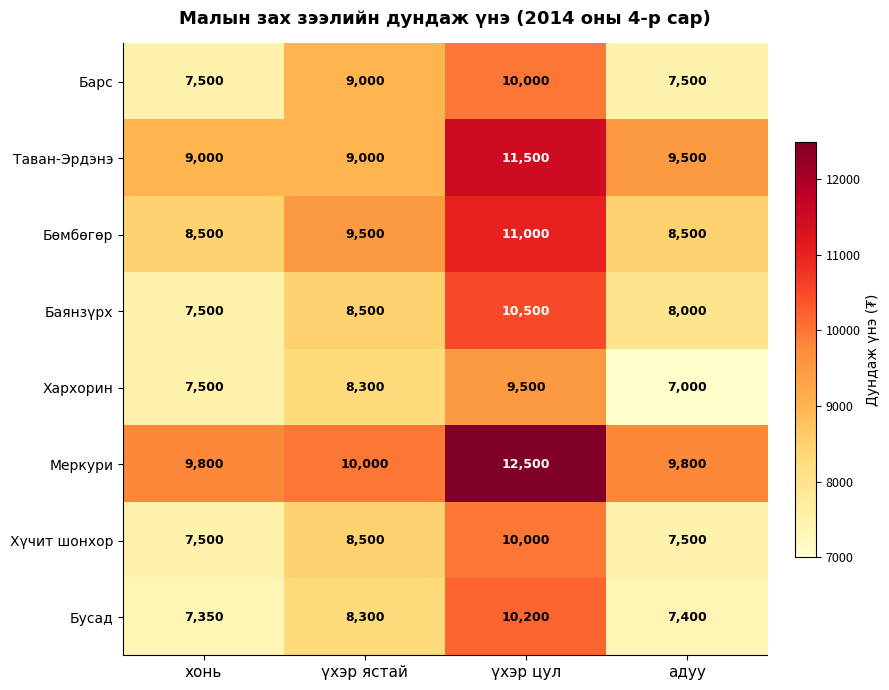

Is it true that Бусад equals 7350 at хонь?

True